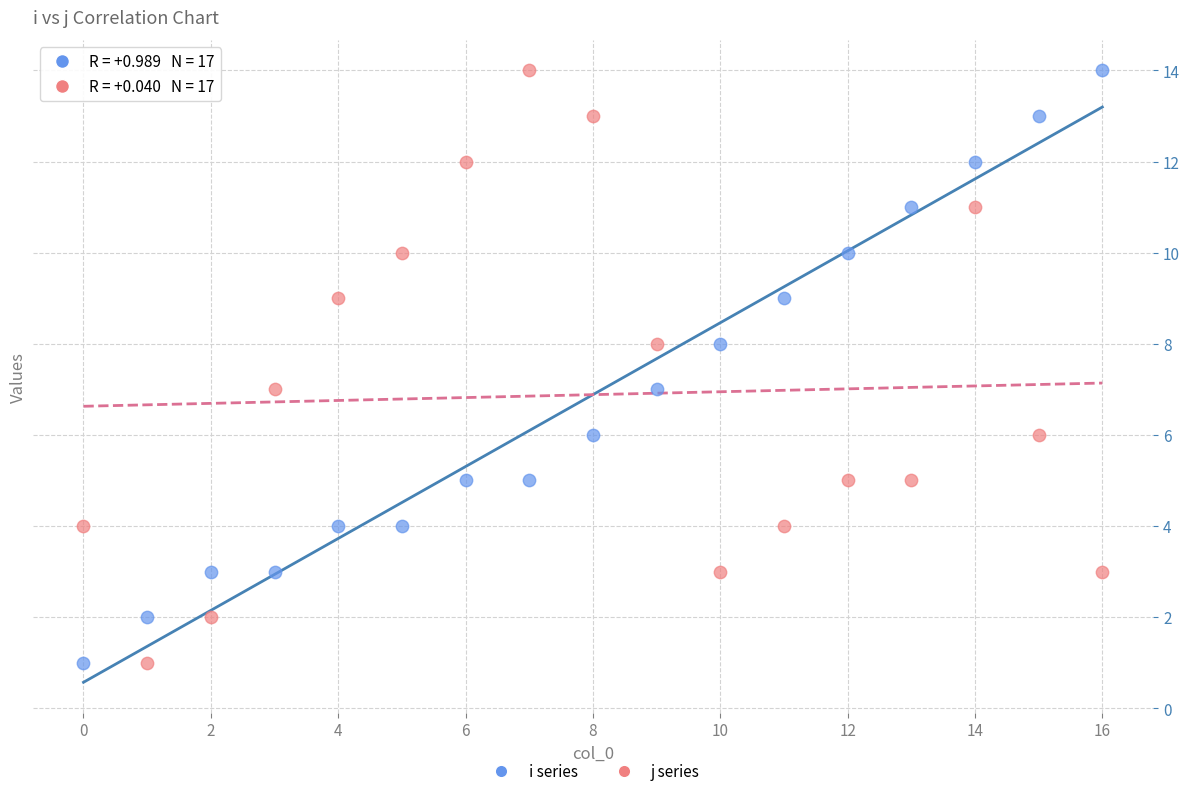

Across all data points, what is the range of Y values (max minus min)?

13